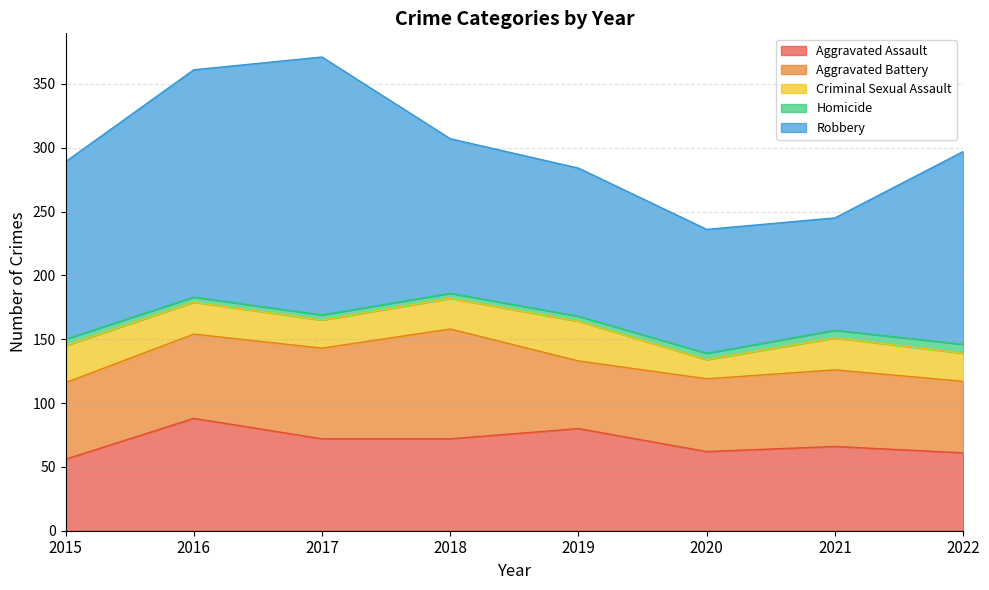

What is the difference between the Robbery values at 2022 and 2015?

12